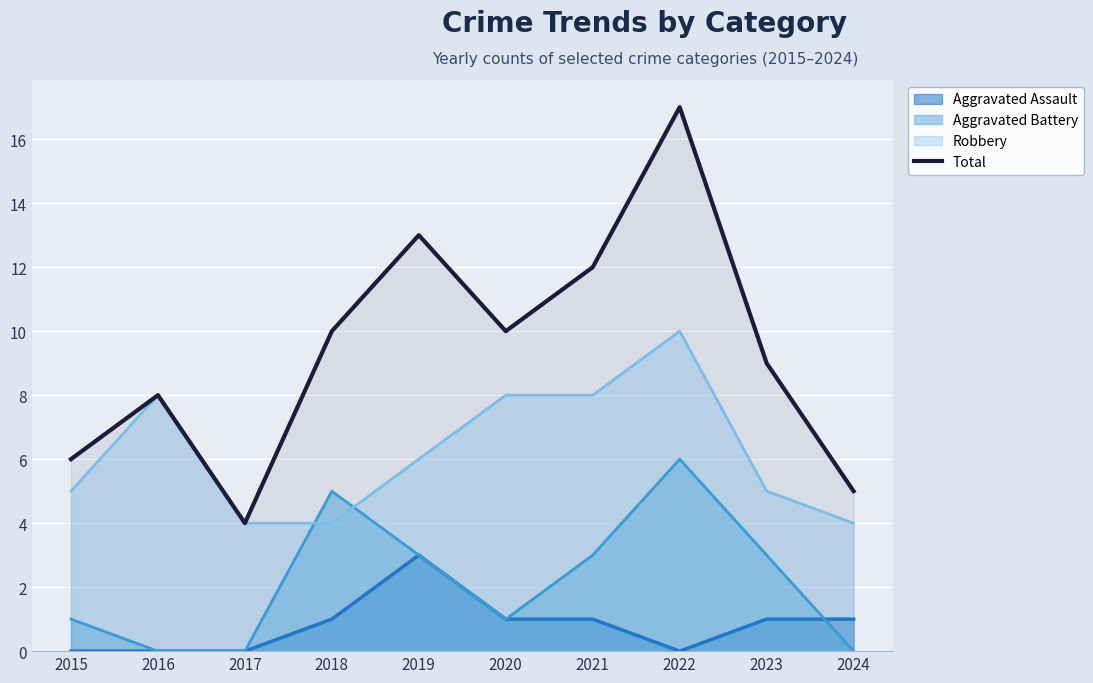

At which category does the data reach its first local peak?

2016